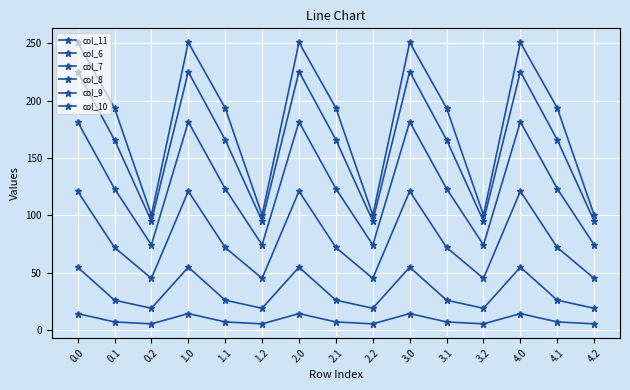

At which label is col_8 closest to 83?

0.1